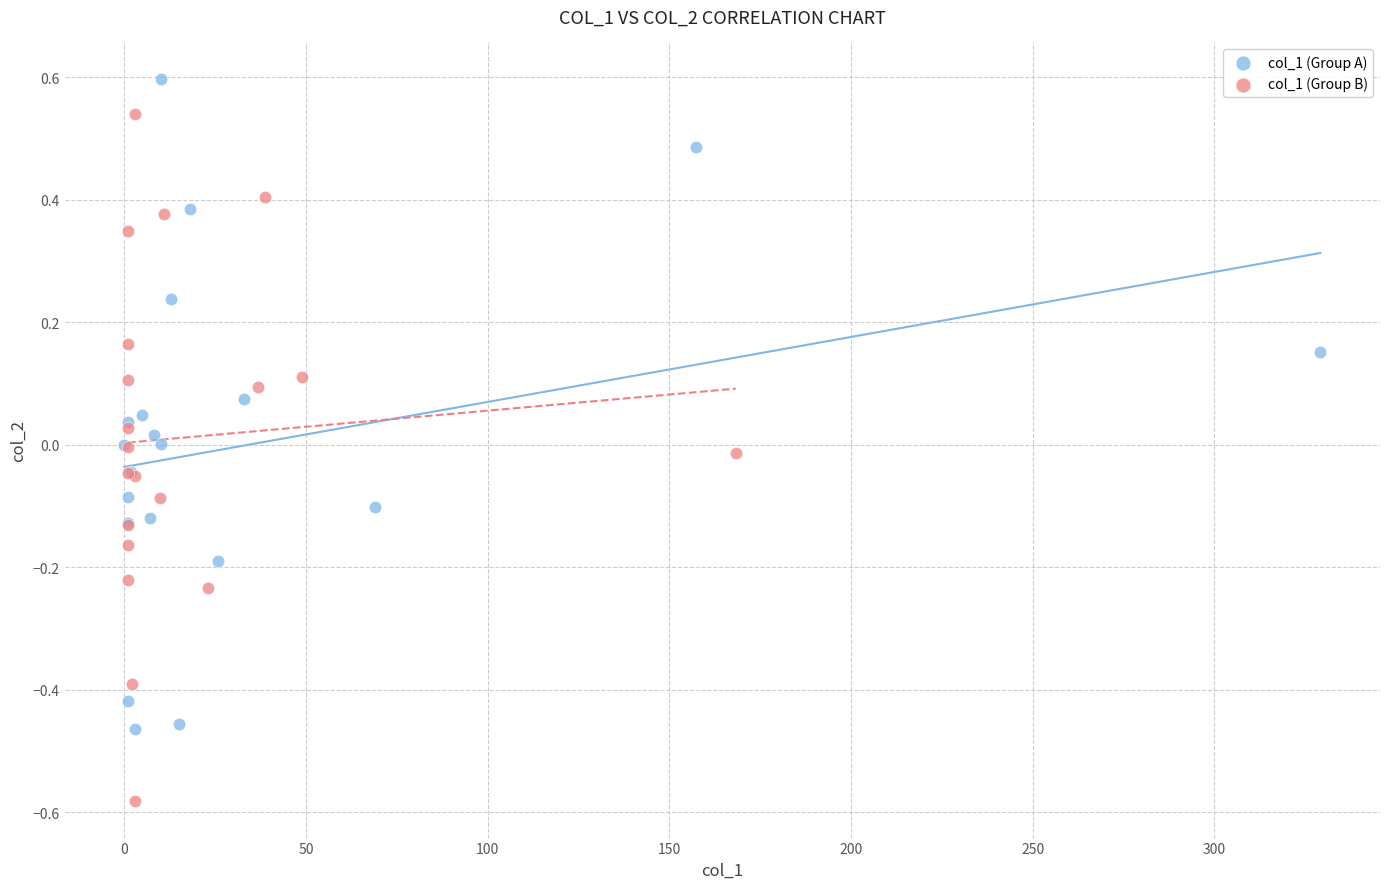

What are all the series names shown in the legend?

col_1 (Group A), col_1 (Group B)